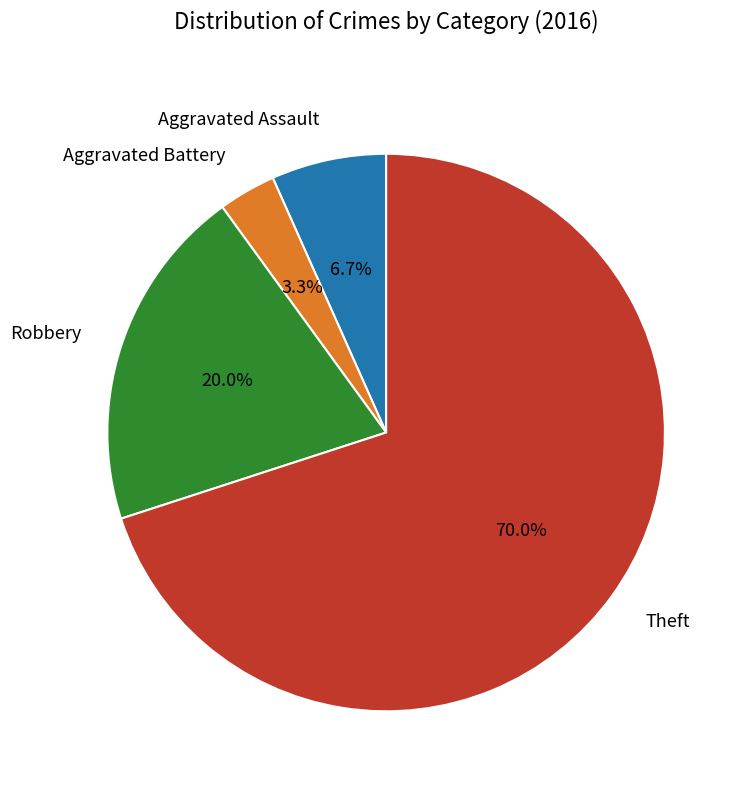

Is there a majority slice in this chart?

Yes